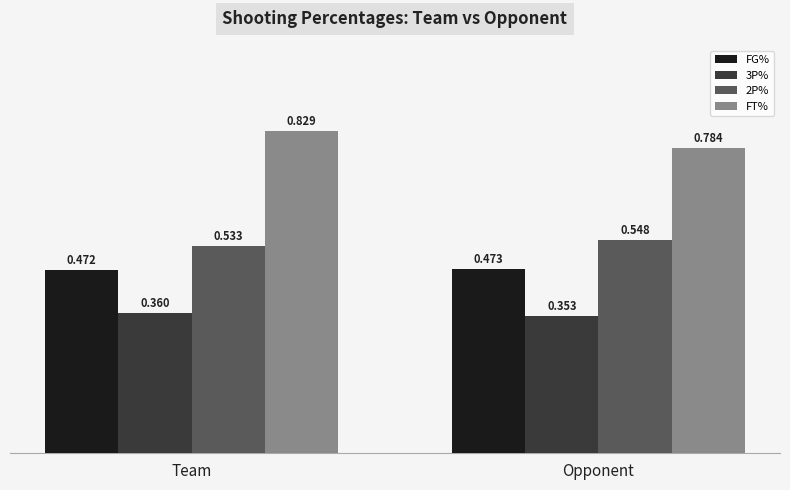

Which category has the lowest value in the FT% series?

Opponent